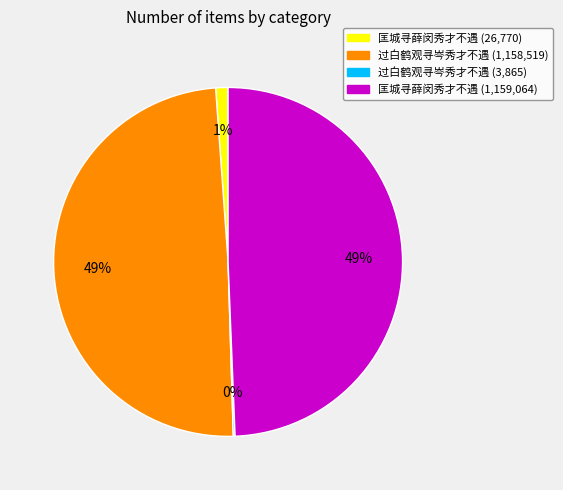

To the nearest percent, what is the difference between the largest and smallest slice percentages?

49%